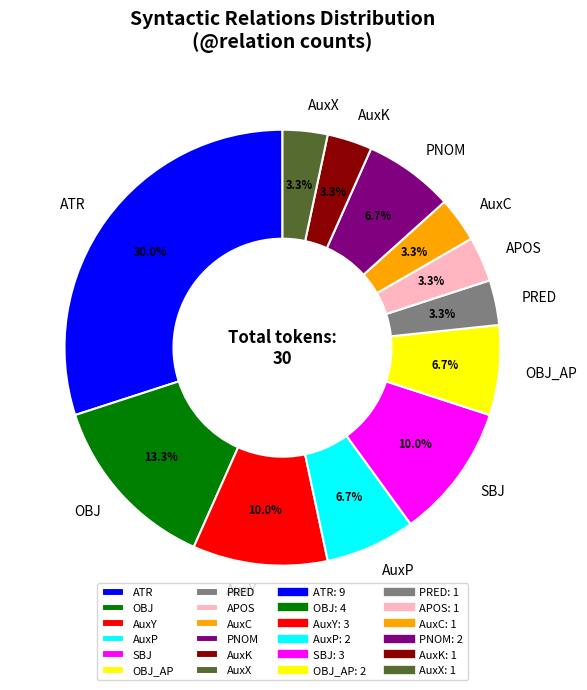

Which has a higher value, AuxY or APOS?

AuxY